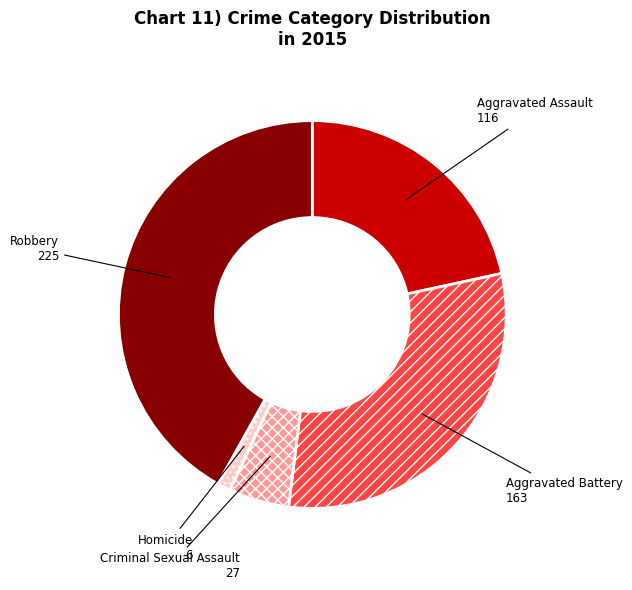

Is there any slice that represents more than half of the pie?

No